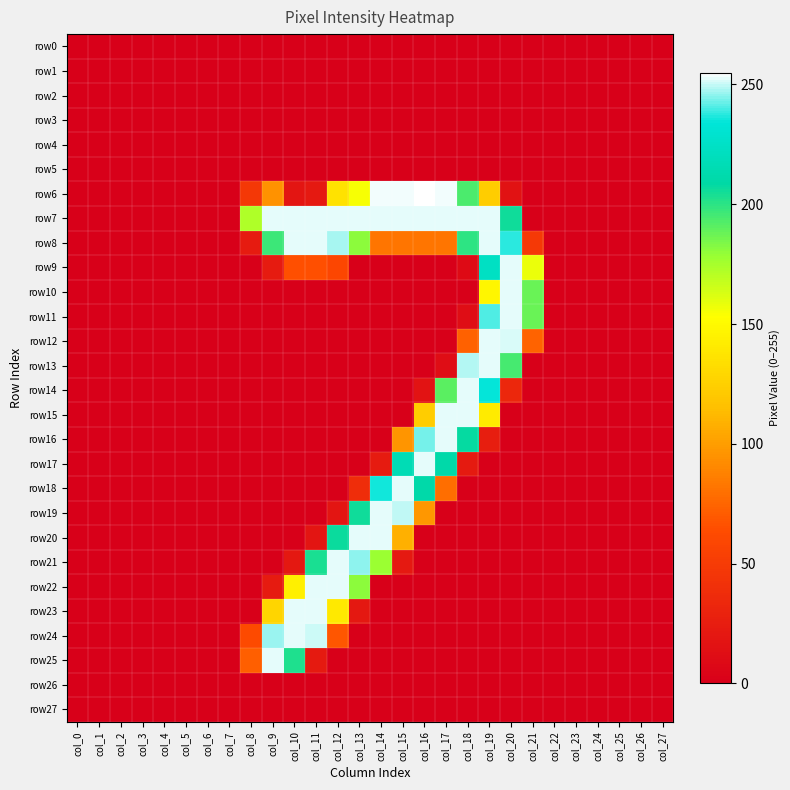

What is the difference between the highest and lowest values at col_14?

254